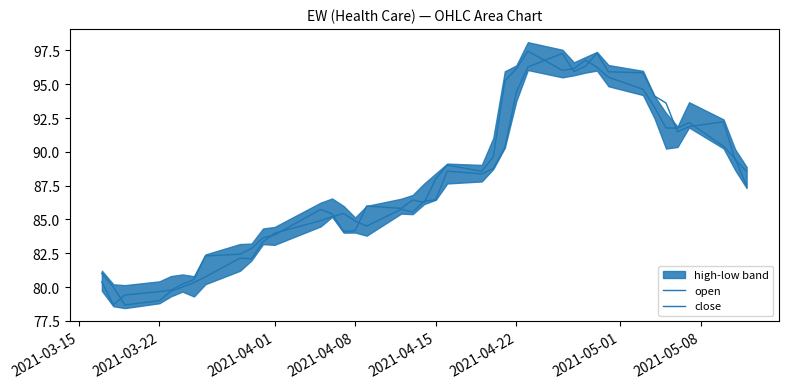

How many lines are shown in the chart?

2